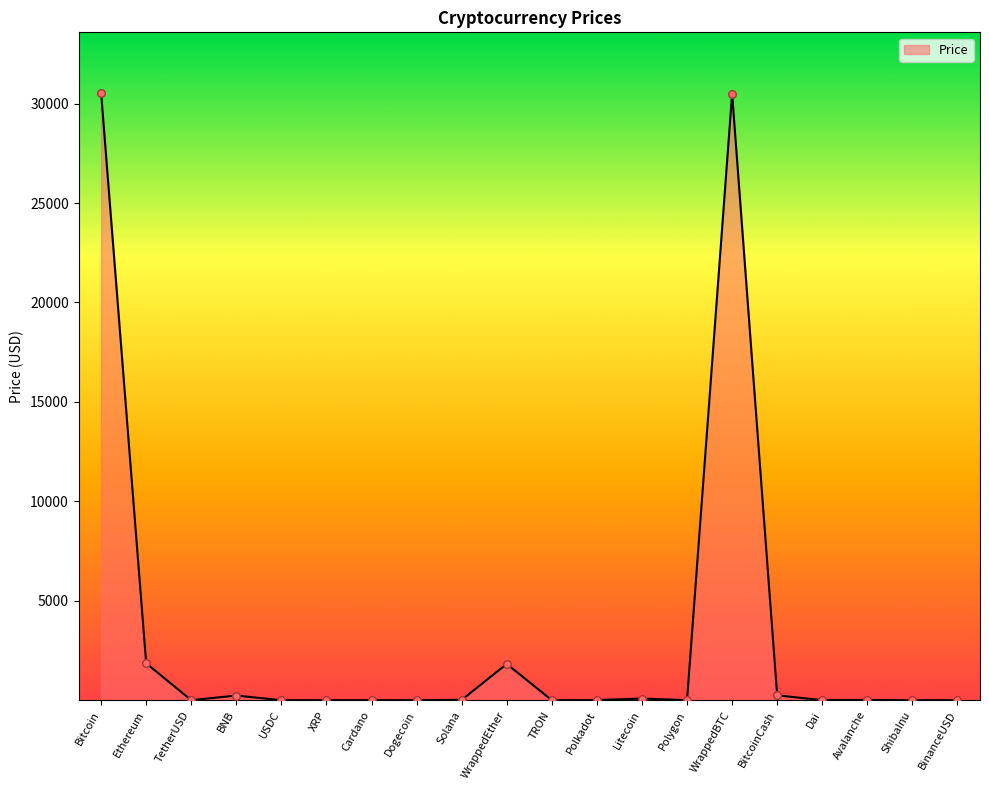

What is the ratio of the value at Solana to the value at Litecoin?

0.2